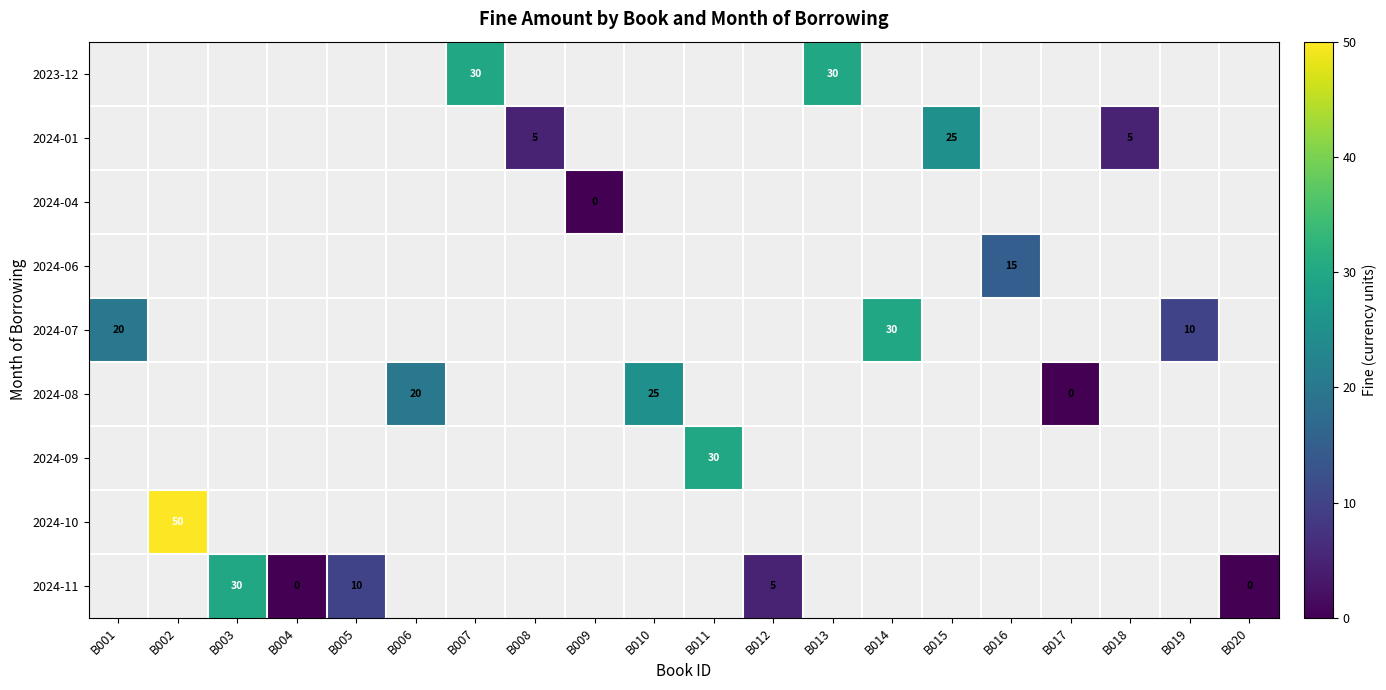

Which has a higher value, B004 or B020?

B020